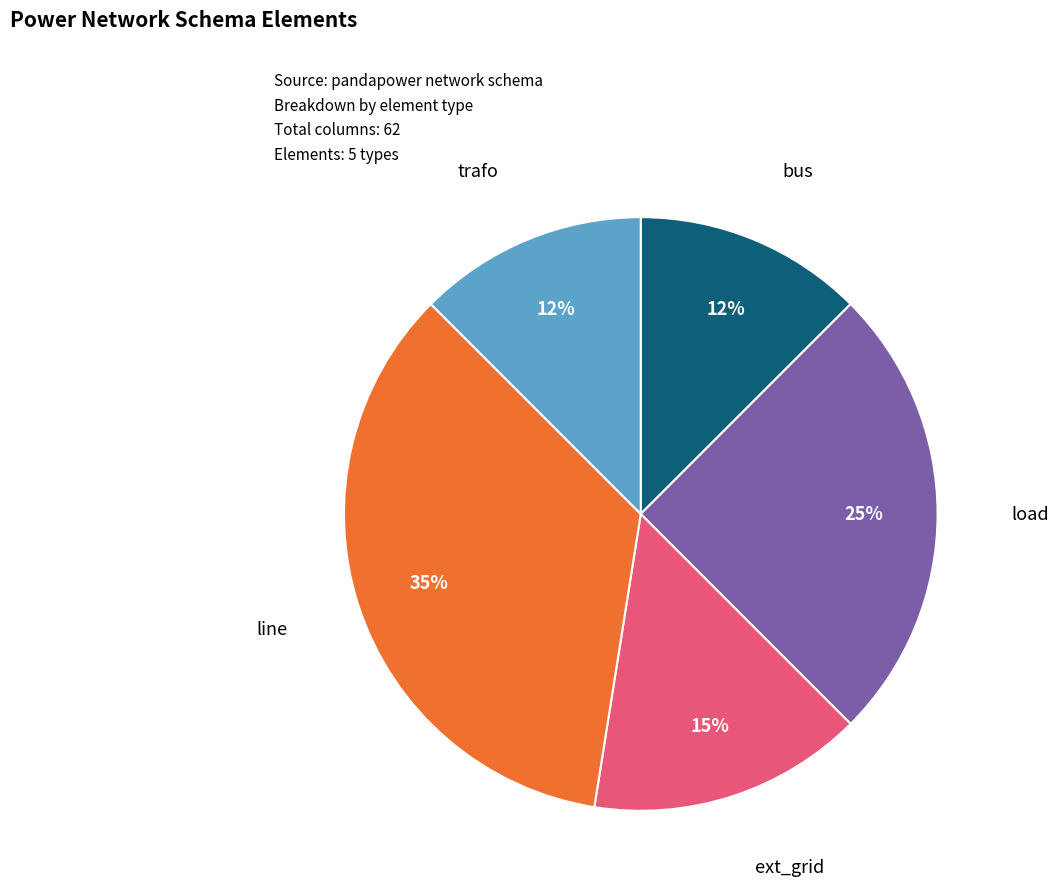

Is there any slice that represents more than half of the pie?

No